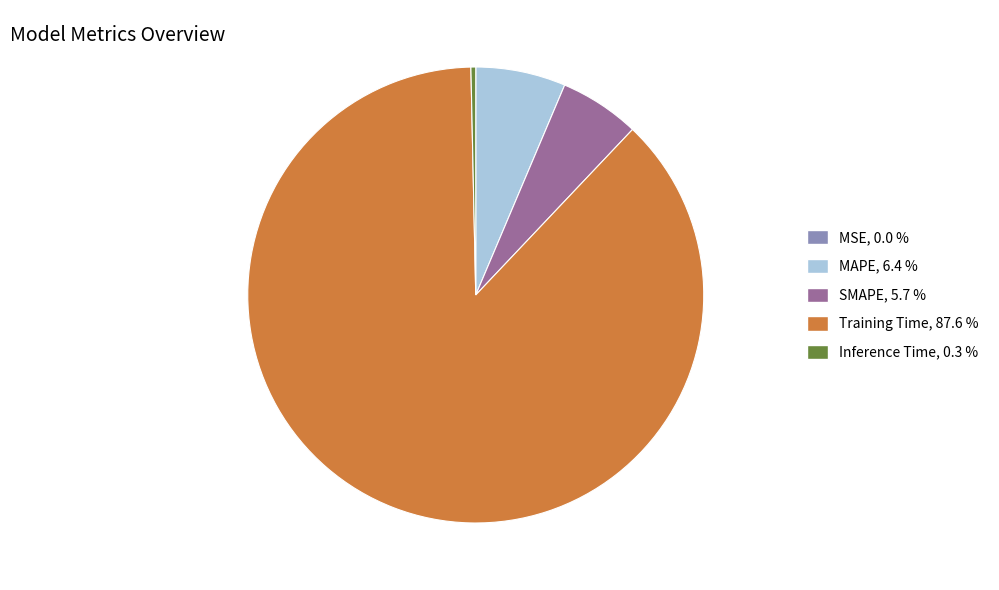

Between Inference Time, 0.3 % and MAPE, 6.4 %, which is larger?

MAPE, 6.4 %